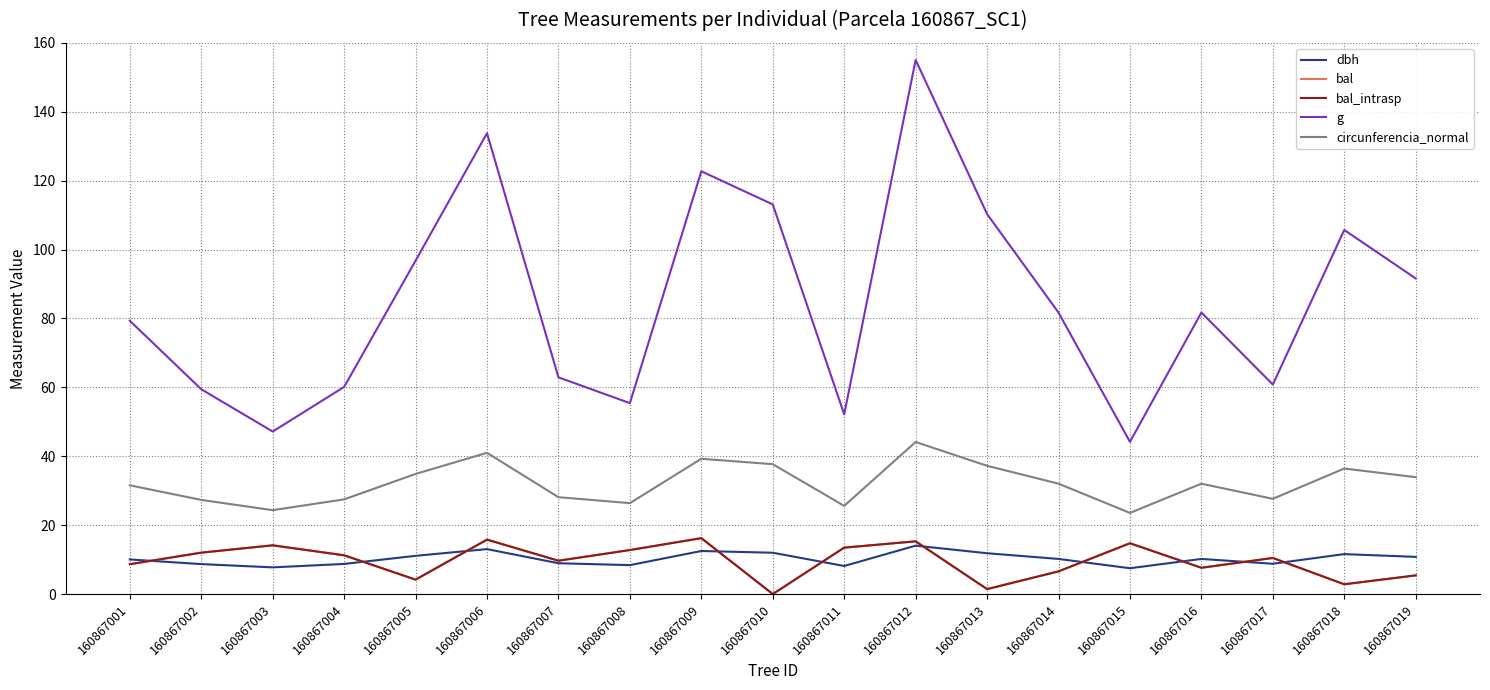

What is the total value across all series at 160867015?

104.7